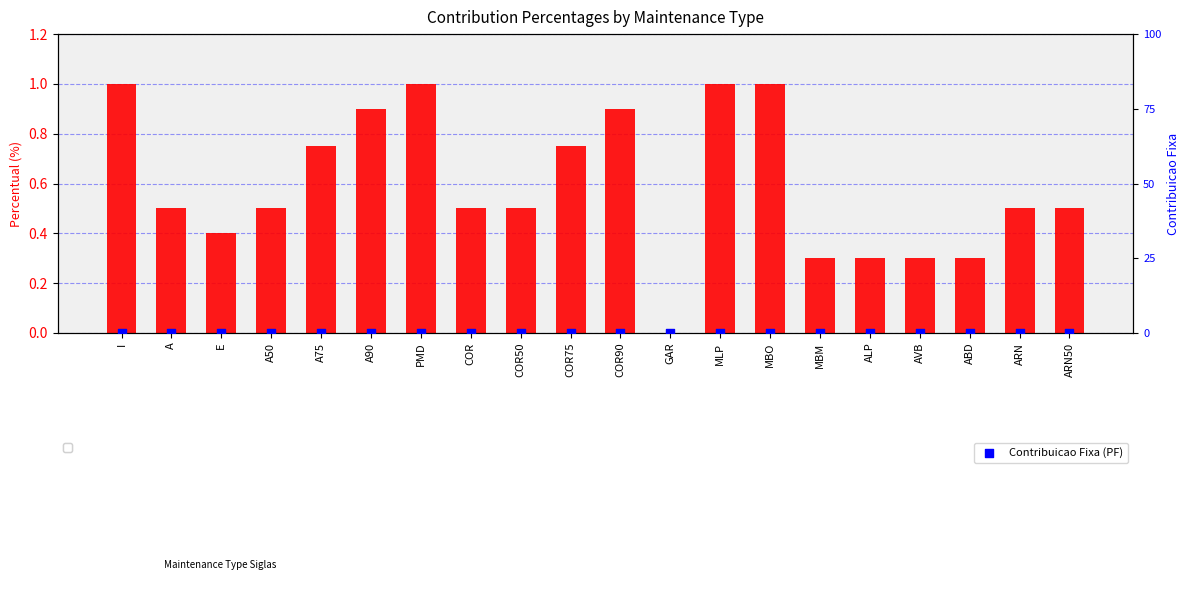

Which series has the largest Y range (max minus min)?

Percentual (%)